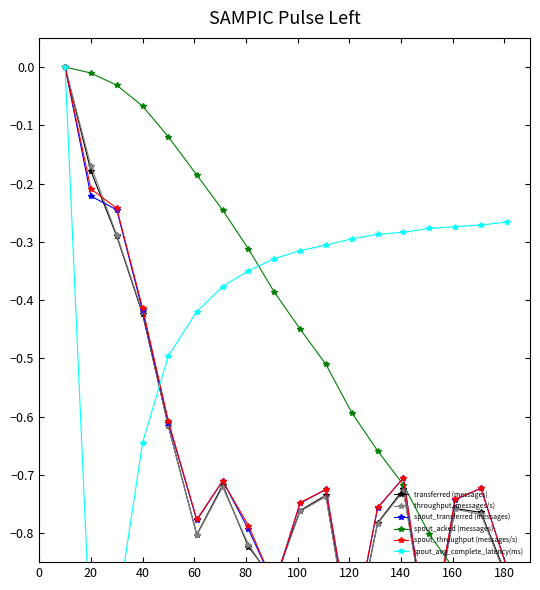

What is the sum of all spout_avg_complete_latency(ms) values?

-7.1